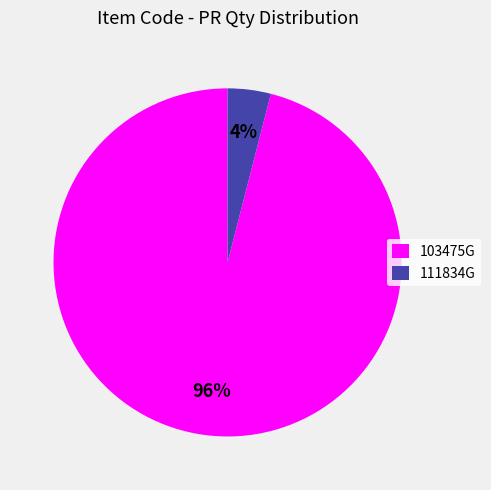

Do 111834G and 103475G together represent more than half of the pie?

Yes